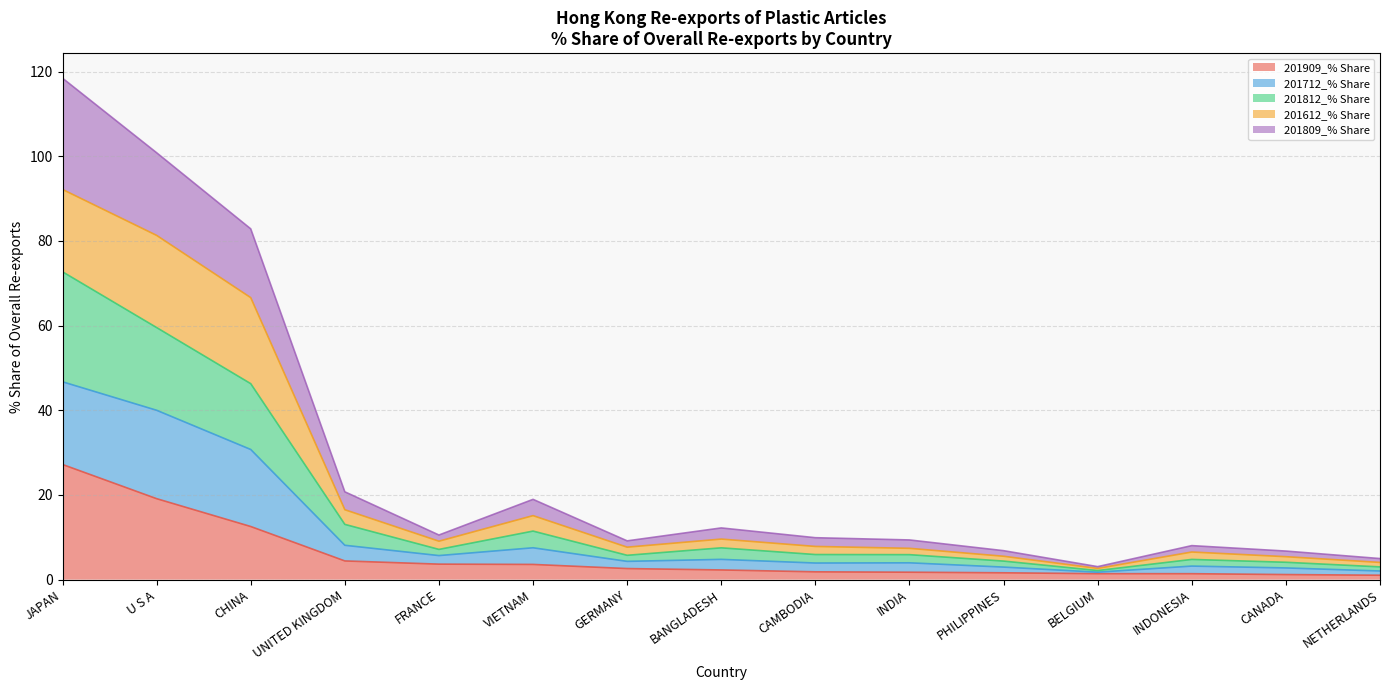

Between VIETNAM and BELGIUM, which series saw the biggest shift?

201809_% Share